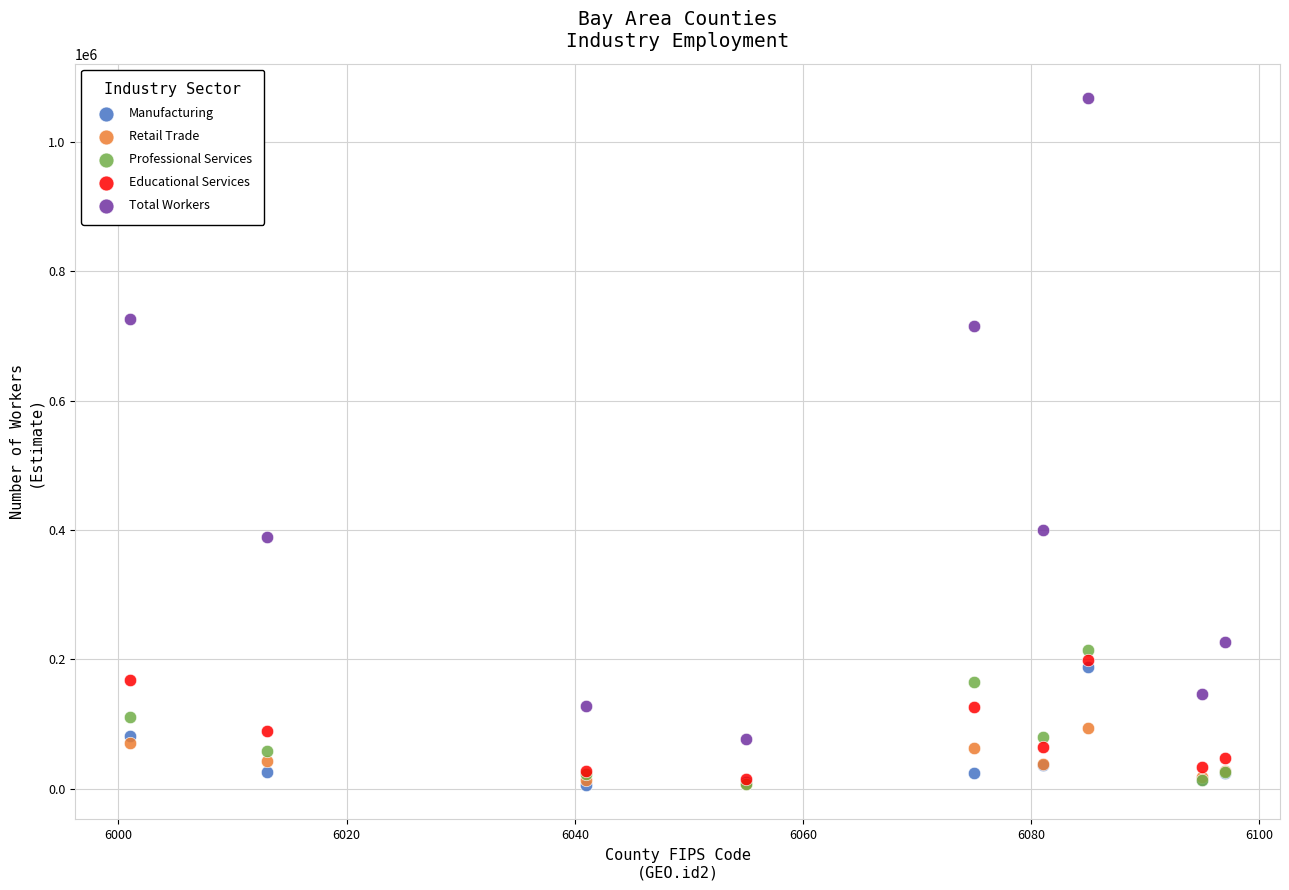

Which series contains the highest Y value?

Total Workers